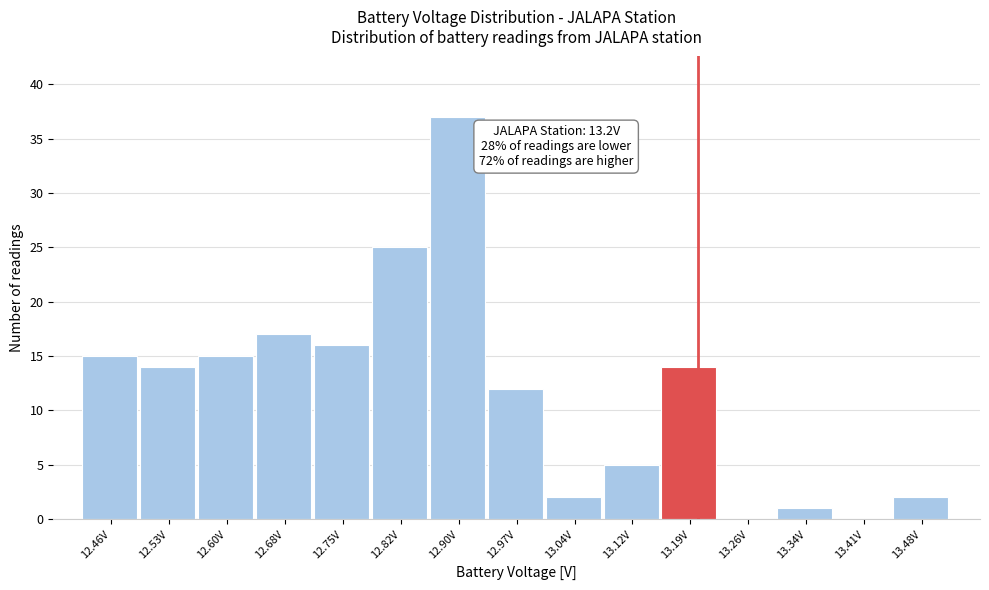

Over which range of the x-axis is the bar tallest?

12.86 to 12.93